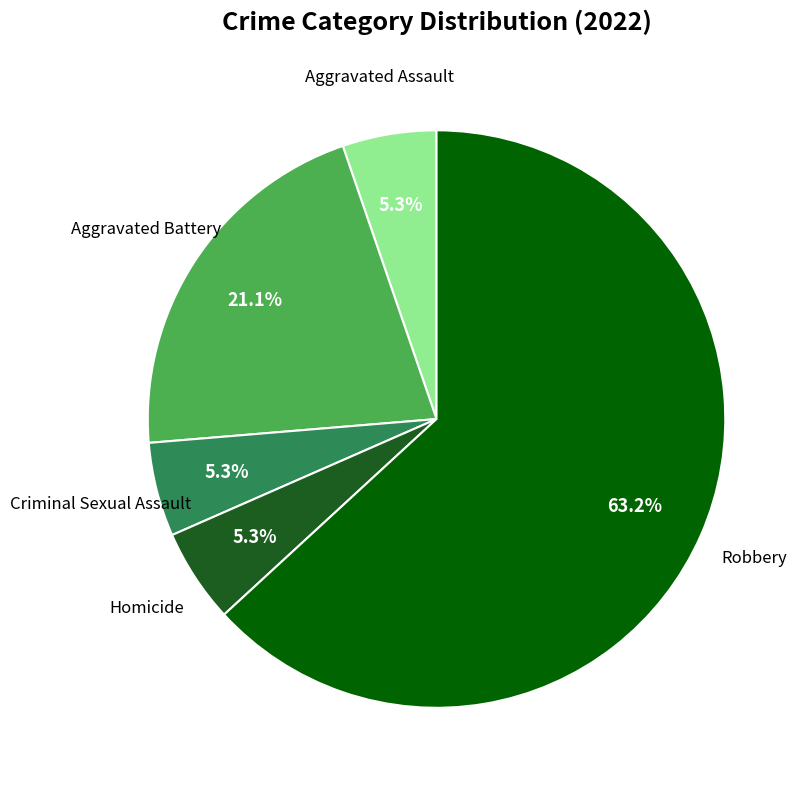

Does any single category account for the majority?

Yes